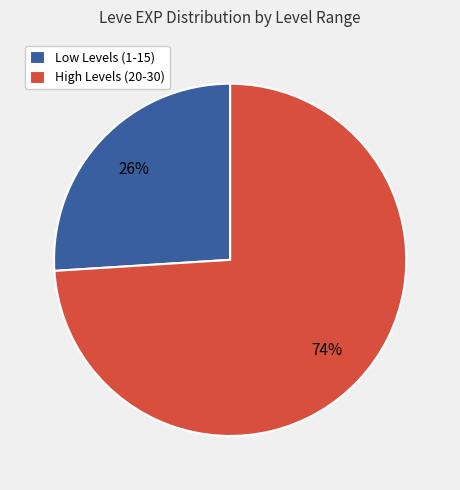

True or false: High Levels (20-30) accounts for 60% of the total.

False